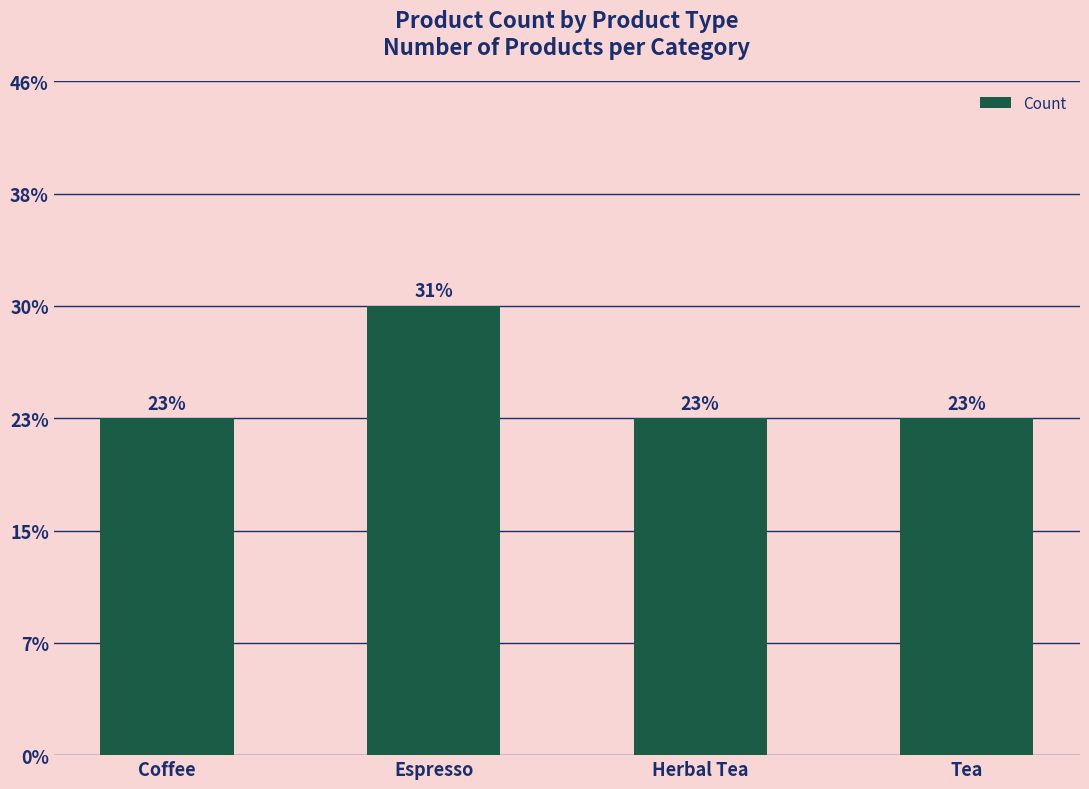

Are the bars horizontal?

No